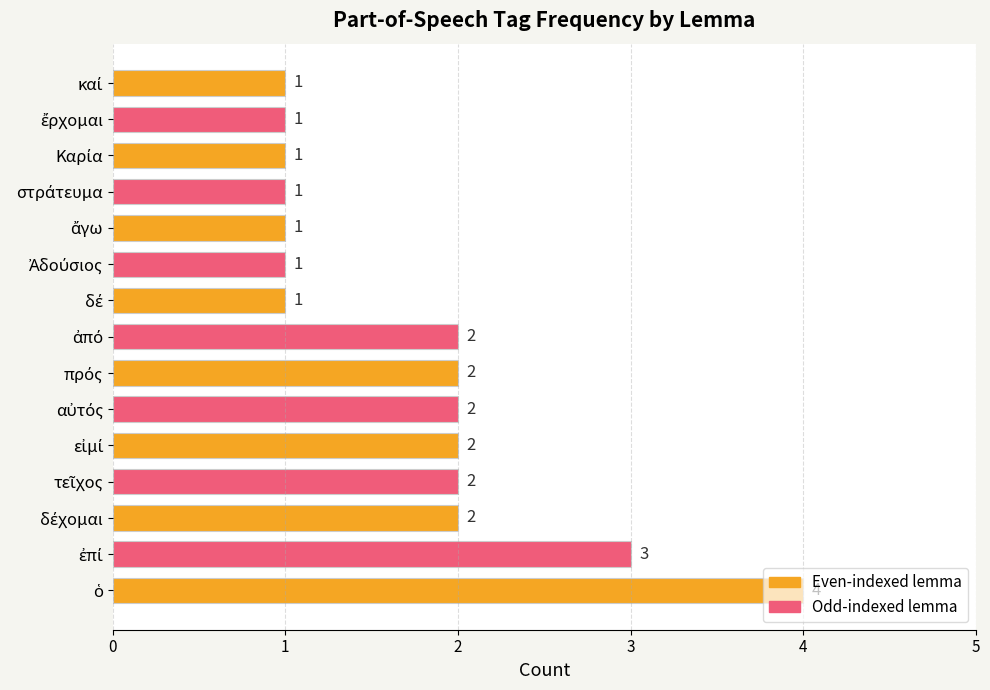

What is the sum of all values?

26